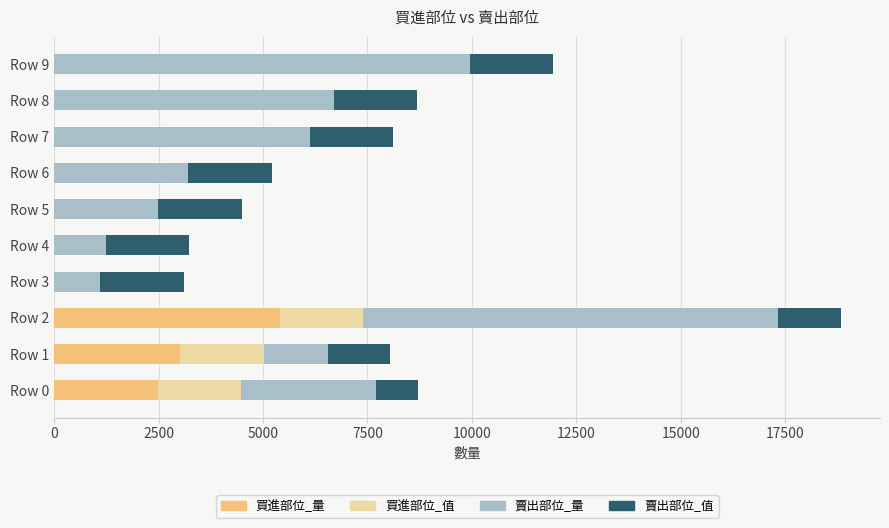

At which category is the sum across all series the highest?

Row 2